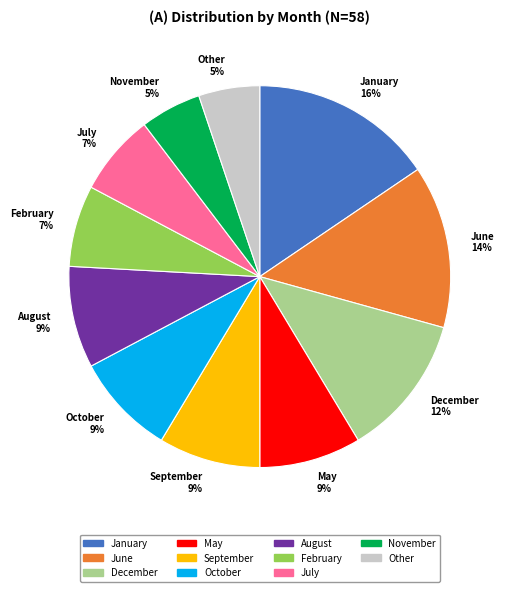

Does June account for over 50% of the chart?

No